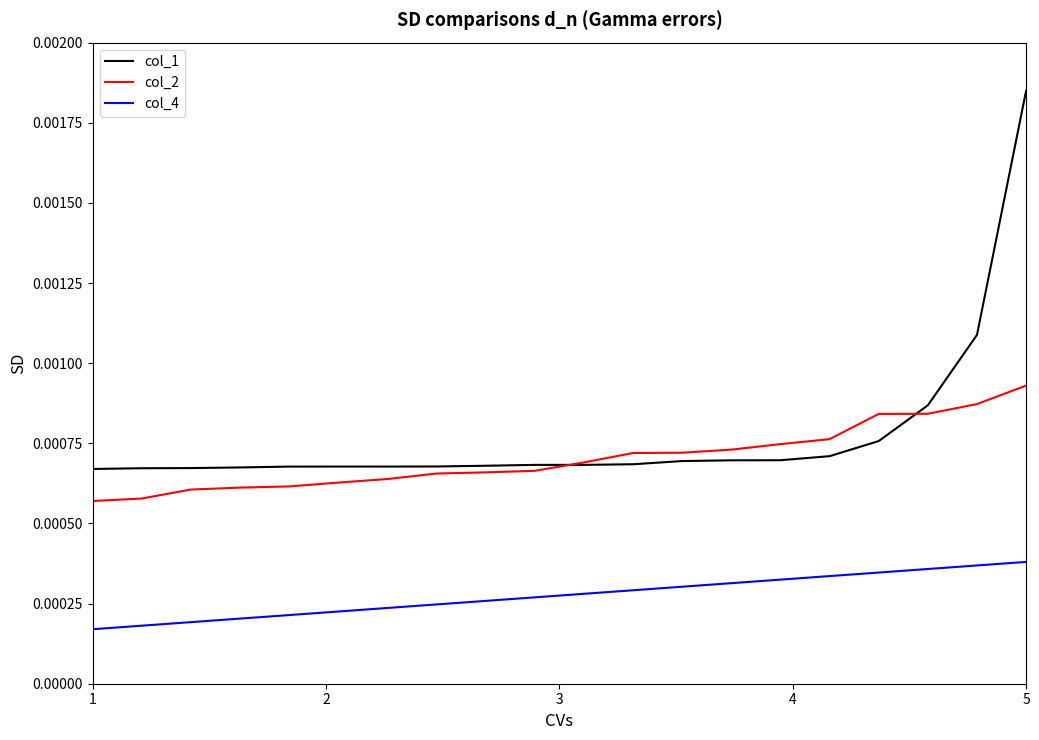

What are all the series names shown in the legend?

col_1, col_2, col_4